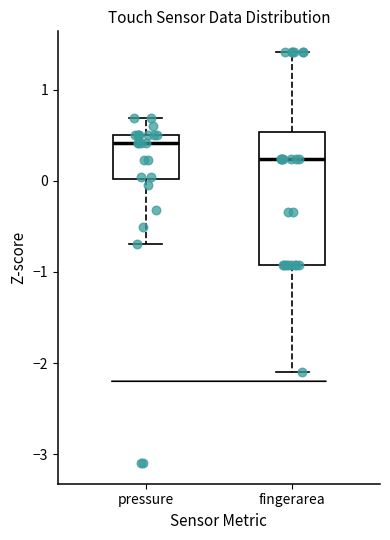

Reading left to right, transcribe this box plot: for each box, give where its median line is, the range the box spans, and where its two whiskers end, as read against the y-axis. The values are not printed on the chart, so give them approximately, as read against the axis.

pressure: median 0.4, box 0.0 to 0.5, whiskers -0.7 to 0.7
fingerarea: median 0.2, box -0.9 to 0.5, whiskers -2.1 to 1.4